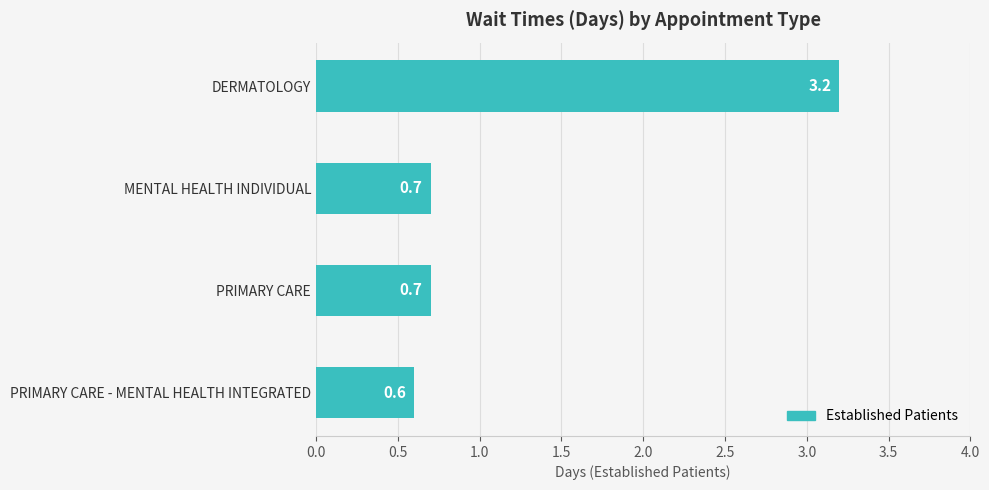

How many bars are there in total?

4